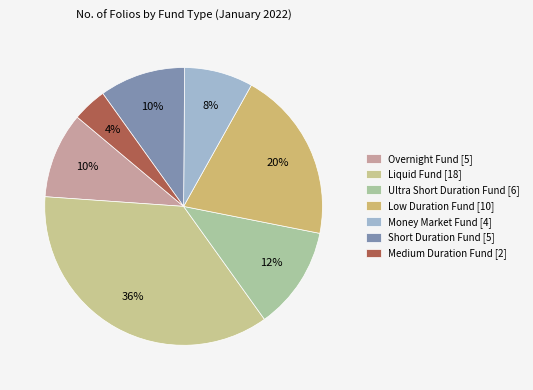

To the nearest percent, what is the average slice percentage?

14%